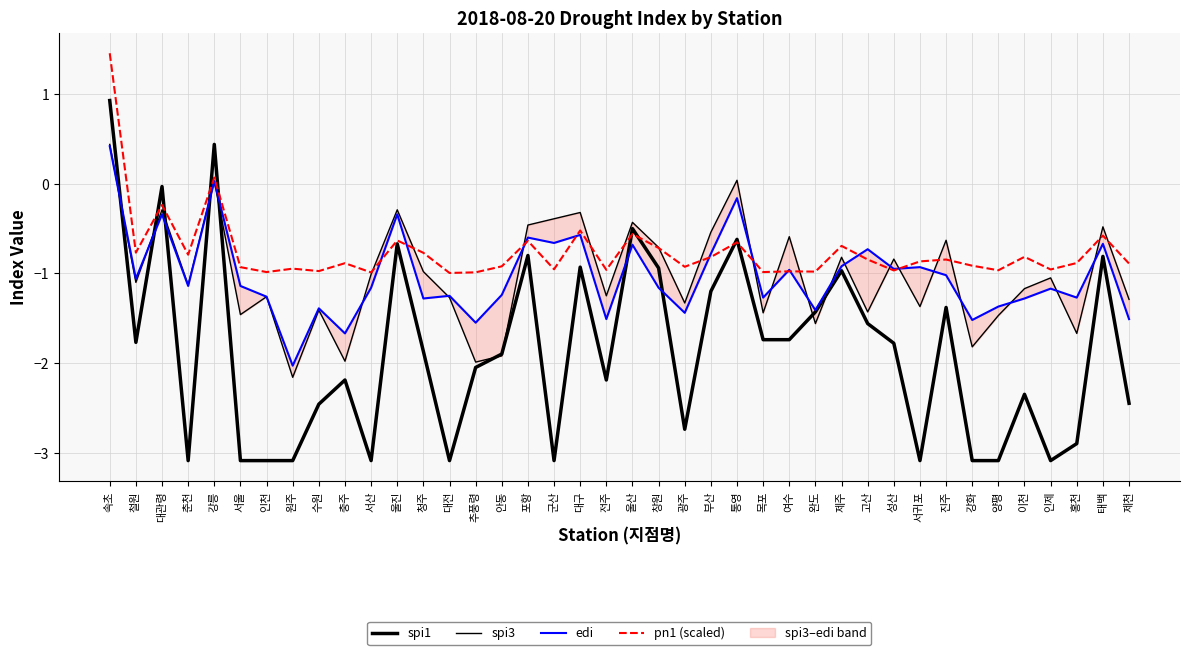

At which category does pn1 (scaled) reach its first local peak?

대관령